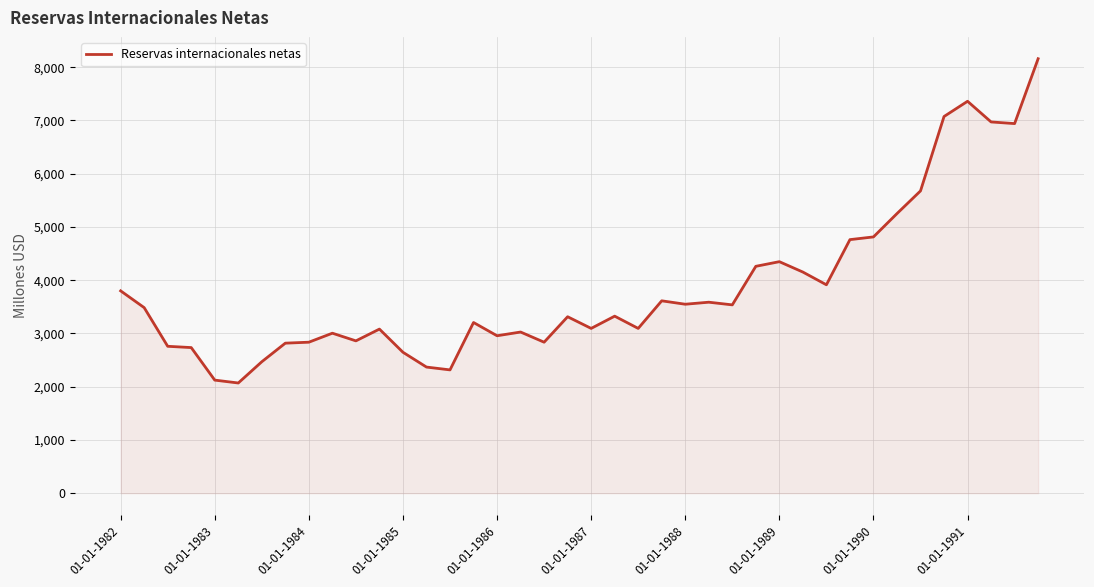

What is the greatest value displayed?

8159